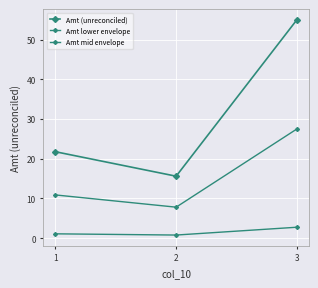

How many distinct data groups are displayed?

3